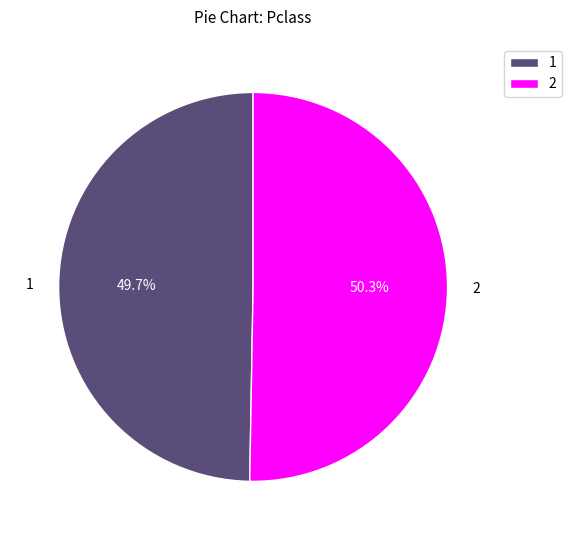

Rank the categories by value from lowest to highest.

1, 2